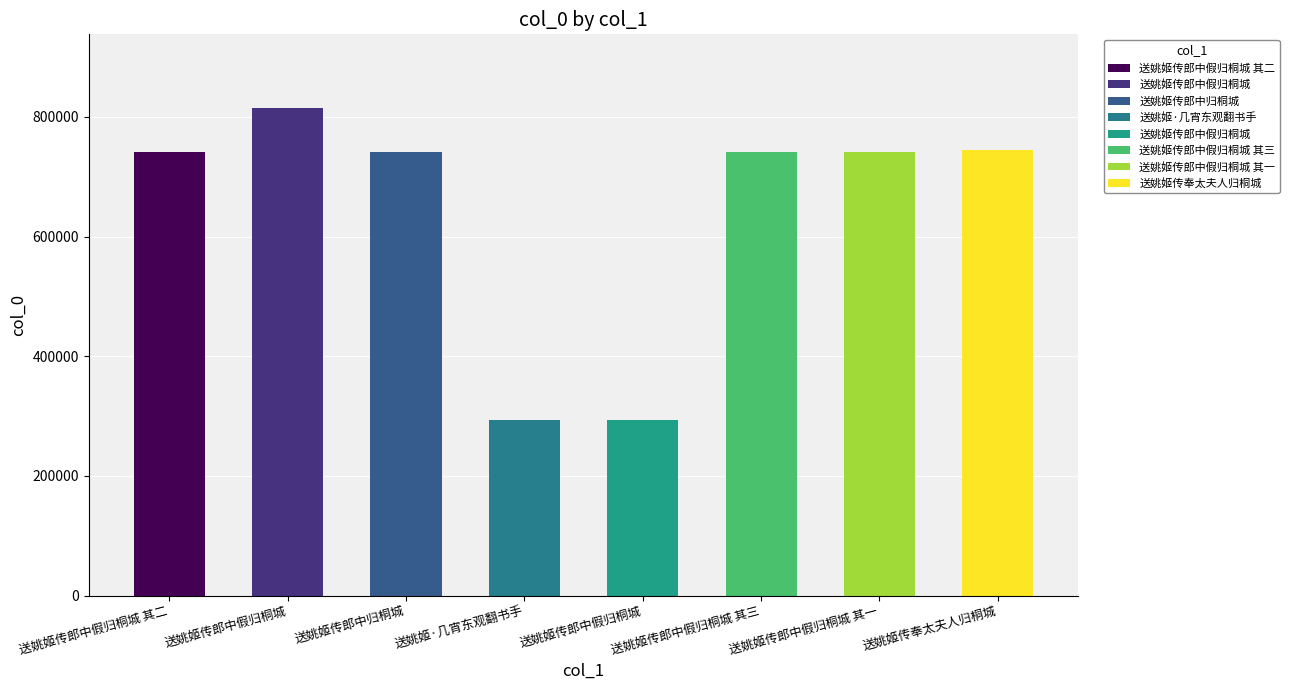

What is the maximum value shown in the chart?

815576